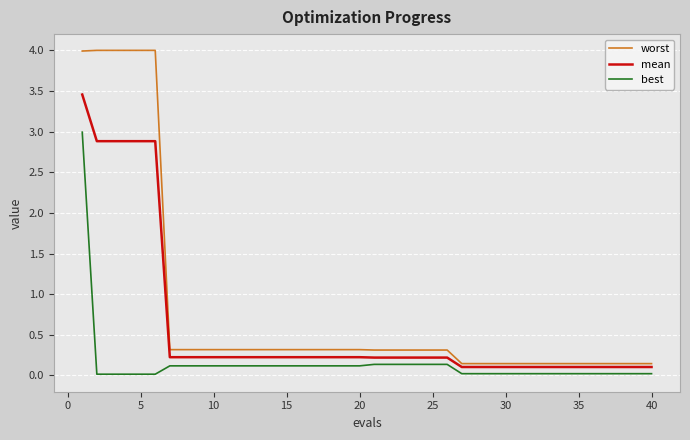

How many lines are shown in the chart?

3